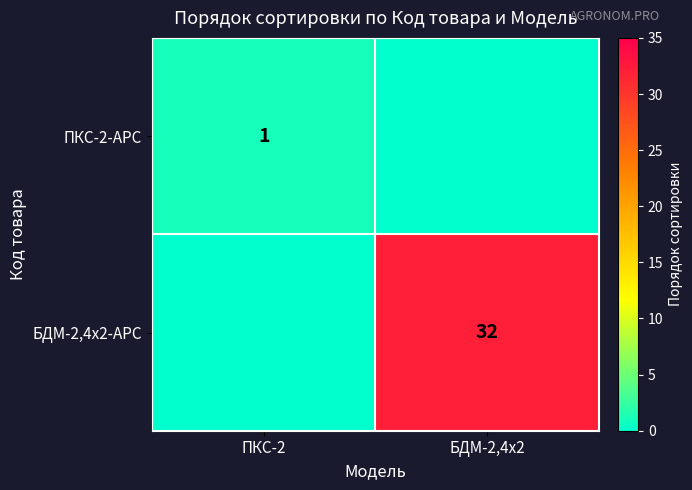

Is it true that ПКС-2-АРС equals 2 at ПКС-2?

False